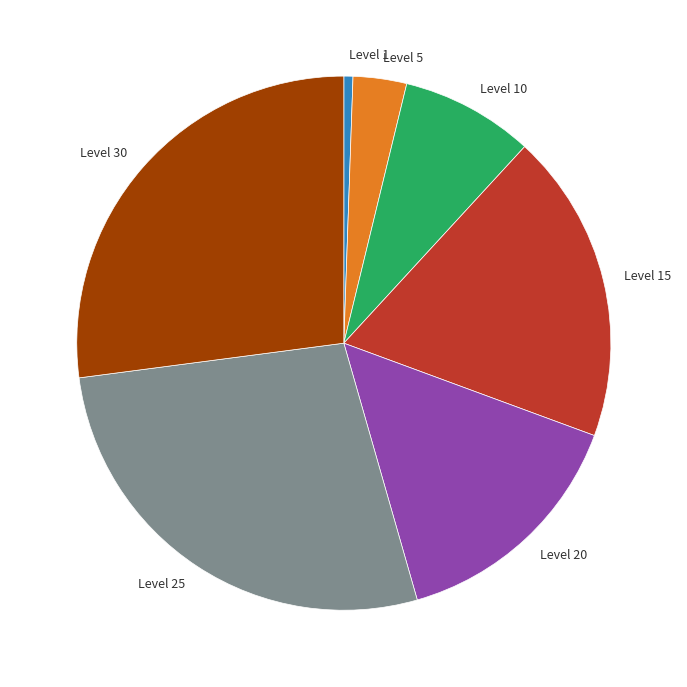

Do Level 10 and Level 25 together represent more than half of the pie?

No